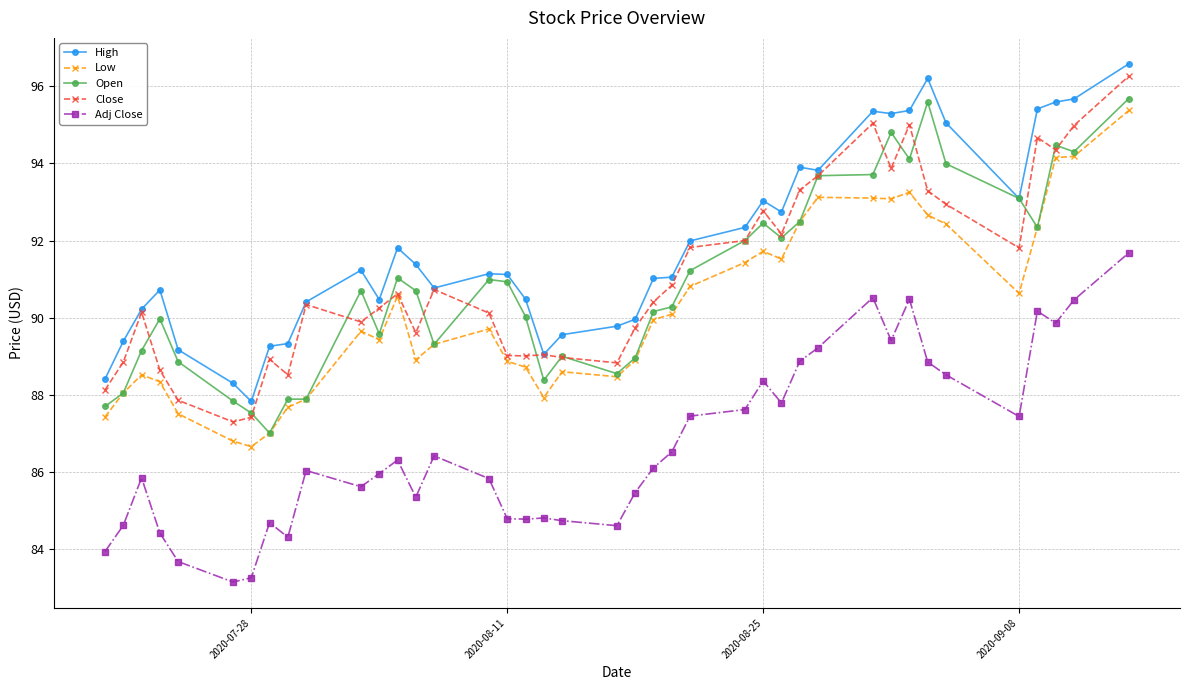

What is the maximum value shown in the chart?

96.6